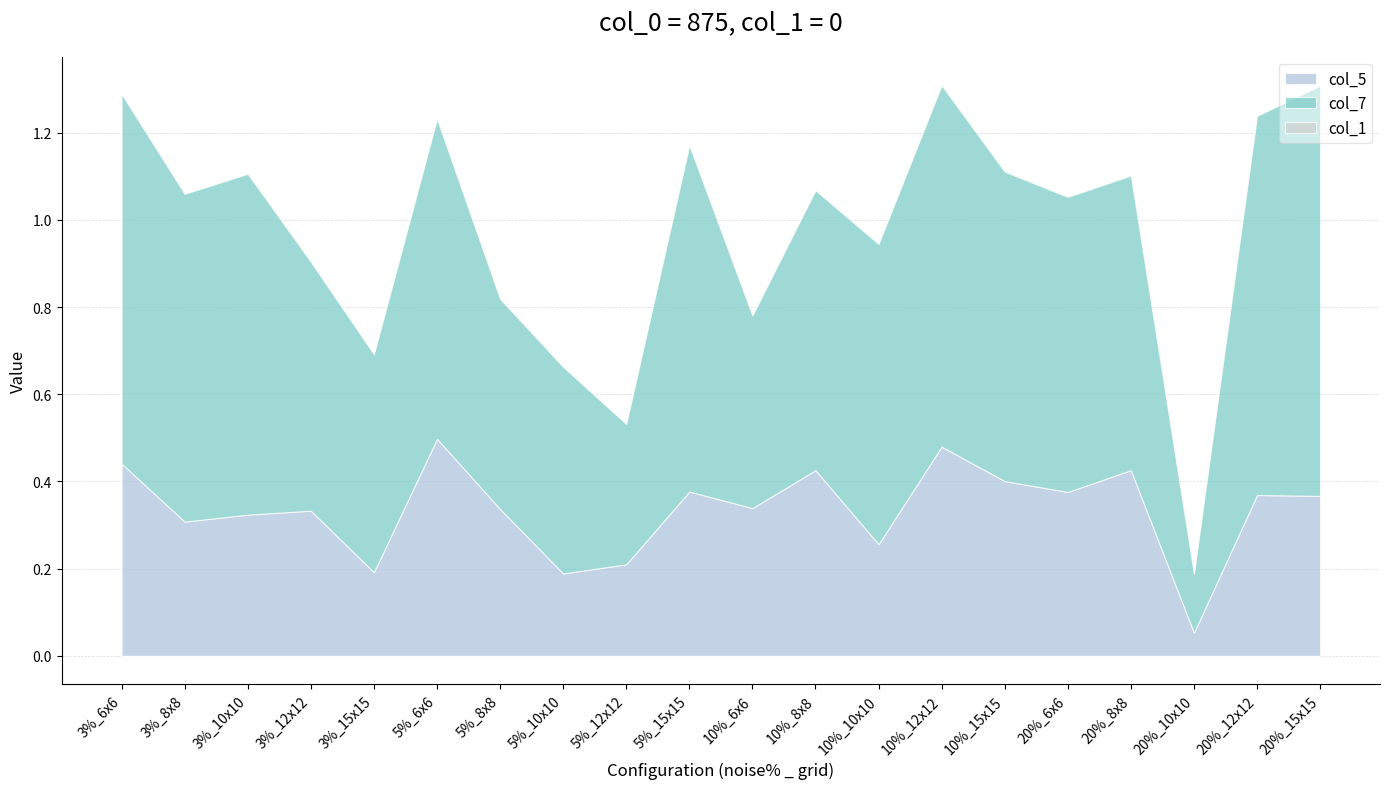

Reading right to left, extract all data points from this chart.

col_7: 20%_15x15=0.9	20%_12x12=0.9	20%_10x10=0.1	20%_8x8=0.7	20%_6x6=0.7	10%_15x15=0.7	10%_12x12=0.8	10%_10x10=0.7	10%_8x8=0.6	10%_6x6=0.4	5%_15x15=0.8	5%_12x12=0.3	5%_10x10=0.5	5%_8x8=0.5	5%_6x6=0.7	3%_15x15=0.5	3%_12x12=0.6	3%_10x10=0.8	3%_8x8=0.8	3%_6x6=0.8
col_5: 20%_15x15=0.4	20%_12x12=0.4	20%_10x10=0.1	20%_8x8=0.4	20%_6x6=0.4	10%_15x15=0.4	10%_12x12=0.5	10%_10x10=0.3	10%_8x8=0.4	10%_6x6=0.3	5%_15x15=0.4	5%_12x12=0.2	5%_10x10=0.2	5%_8x8=0.3	5%_6x6=0.5	3%_15x15=0.2	3%_12x12=0.3	3%_10x10=0.3	3%_8x8=0.3	3%_6x6=0.4
col_1: 20%_15x15=0.0	20%_12x12=0.0	20%_10x10=0.0	20%_8x8=0.0	20%_6x6=0.0	10%_15x15=0.0	10%_12x12=0.0	10%_10x10=0.0	10%_8x8=0.0	10%_6x6=0.0	5%_15x15=0.0	5%_12x12=0.0	5%_10x10=0.0	5%_8x8=0.0	5%_6x6=0.0	3%_15x15=0.0	3%_12x12=0.0	3%_10x10=0.0	3%_8x8=0.0	3%_6x6=0.0